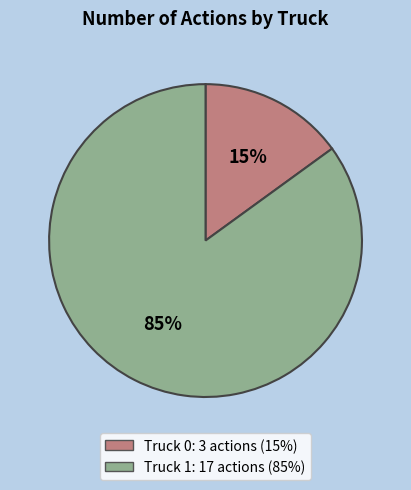

Which category accounts for the majority?

Truck 1